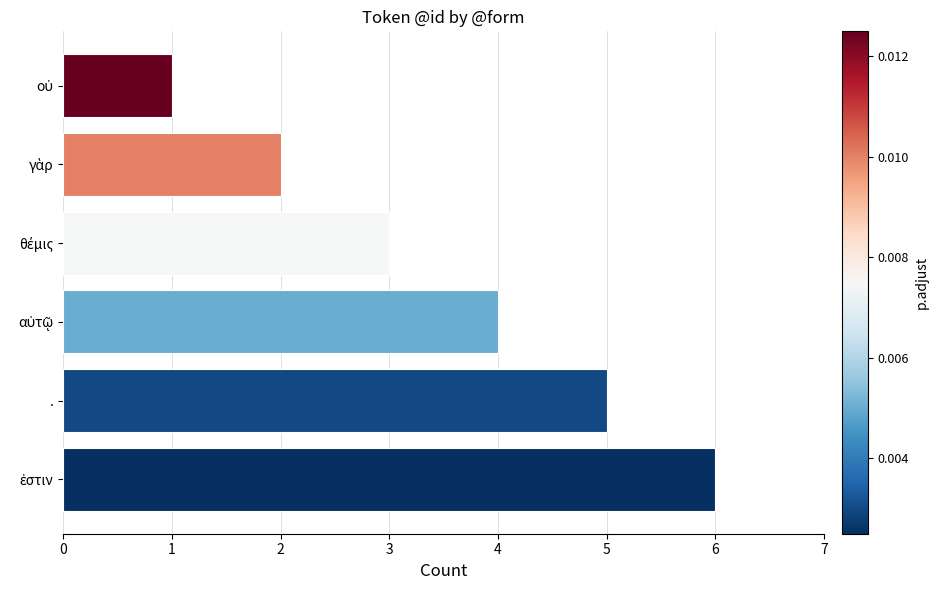

What is the label of the 5th bar from the top?

.